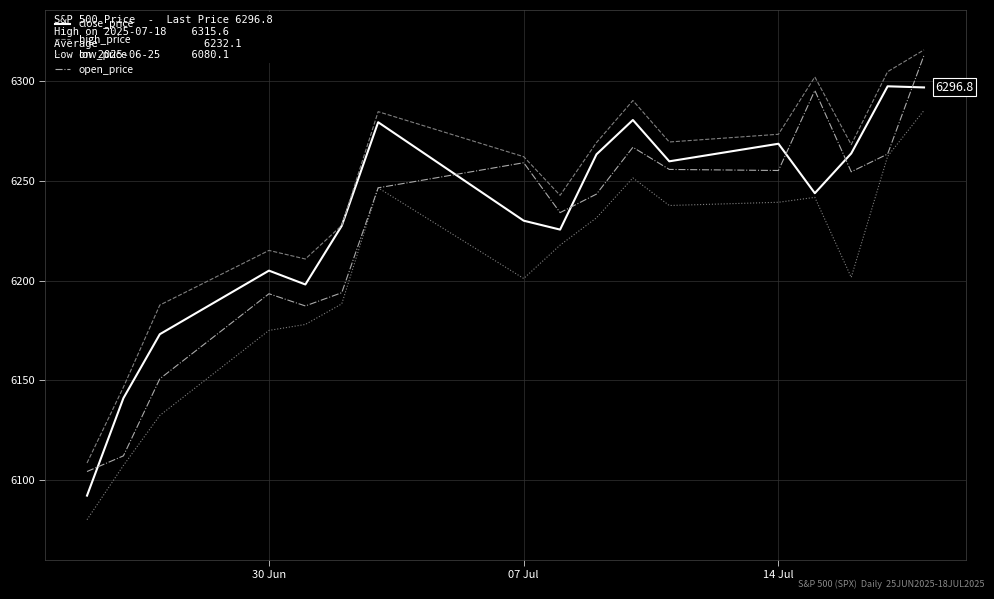

What is the sum of all close_price values?

105945.1